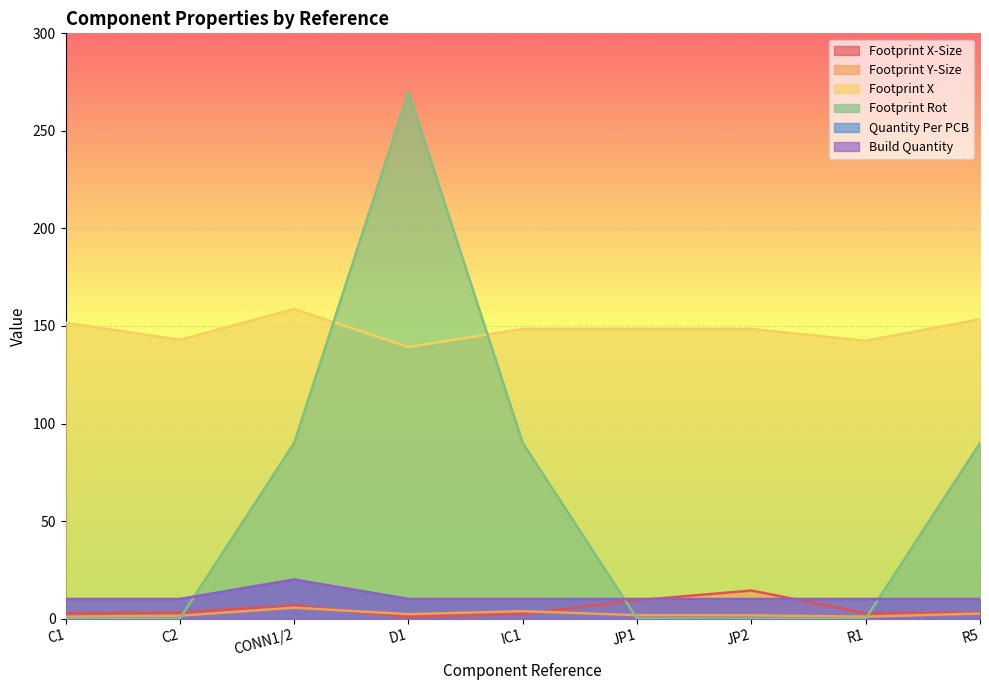

Where does the Footprint X series first go above 148?

C1